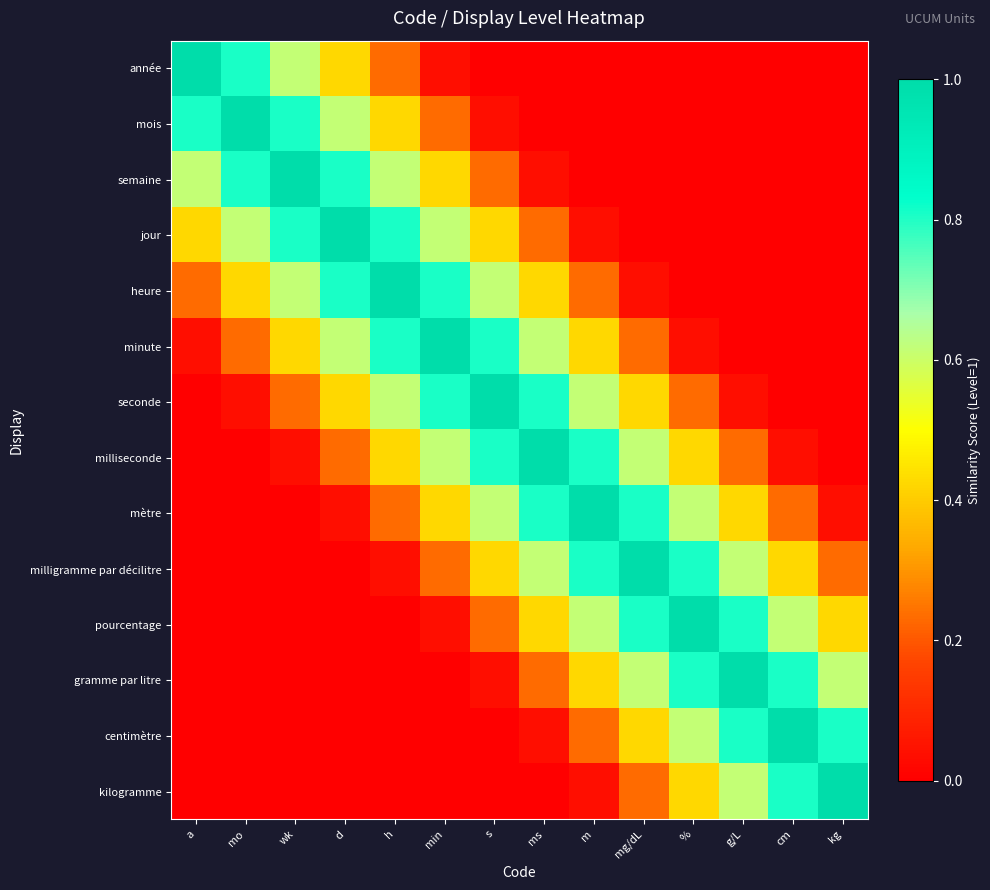

What is the total value across all series at m?

5.2